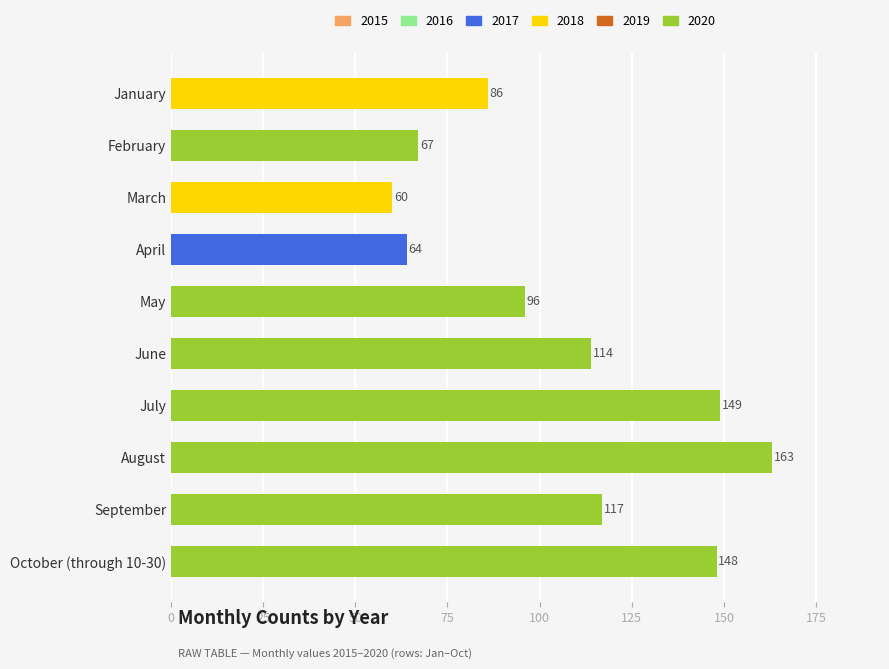

Reading top to bottom, list all the values displayed in this chart.

January=86	February=67	March=60	April=64	May=96	June=114	July=149	August=163	September=117	October (through 10-30)=148